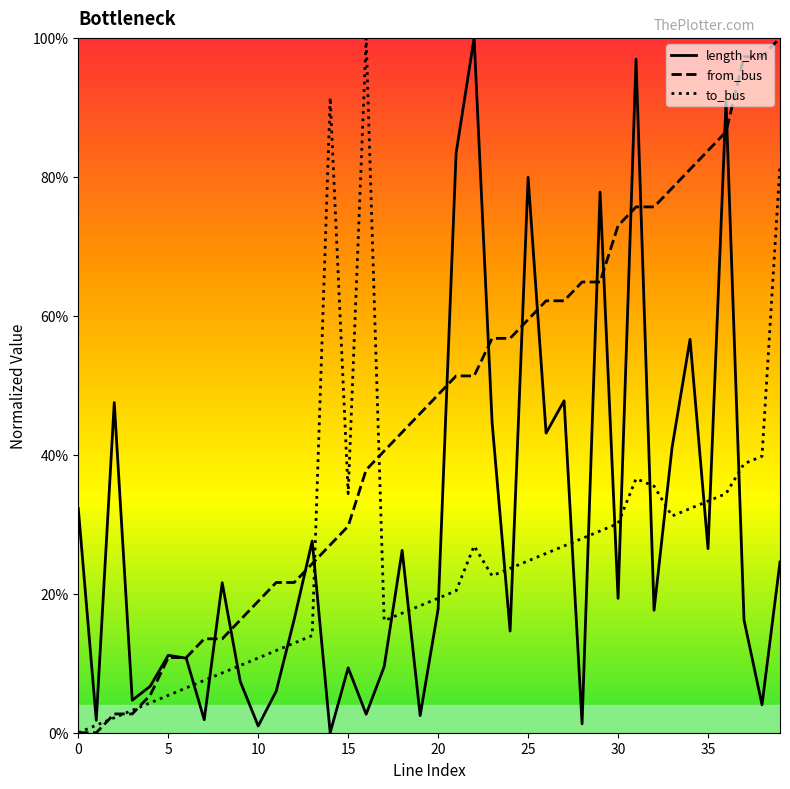

After their last crossing, which series has the higher values: to_bus or from_bus?

from_bus